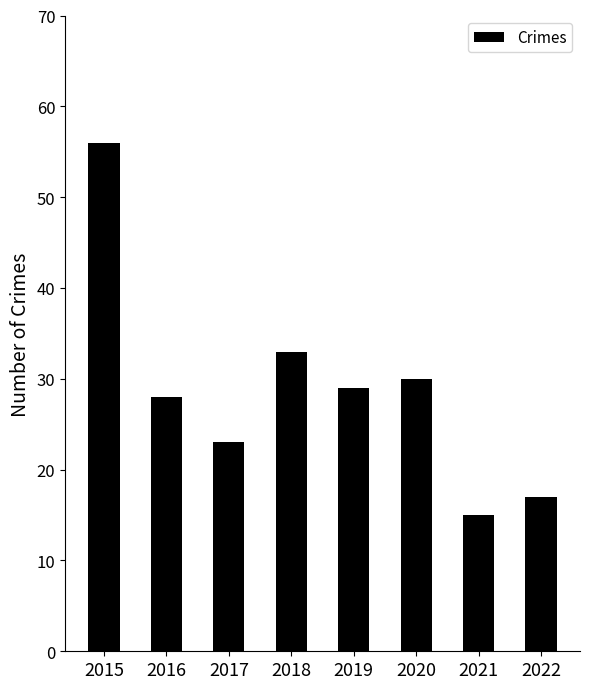

What is the smallest value displayed?

15